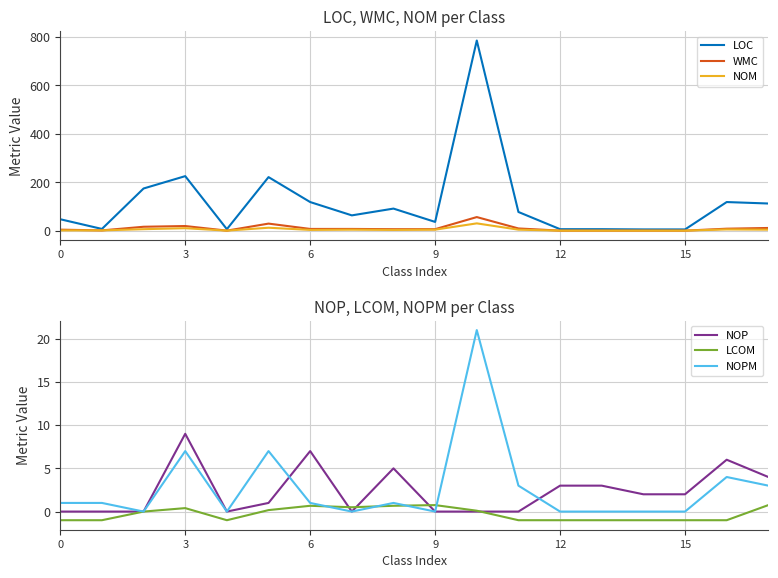

What is the sum of the NOM values at 15 and 8?

3.0